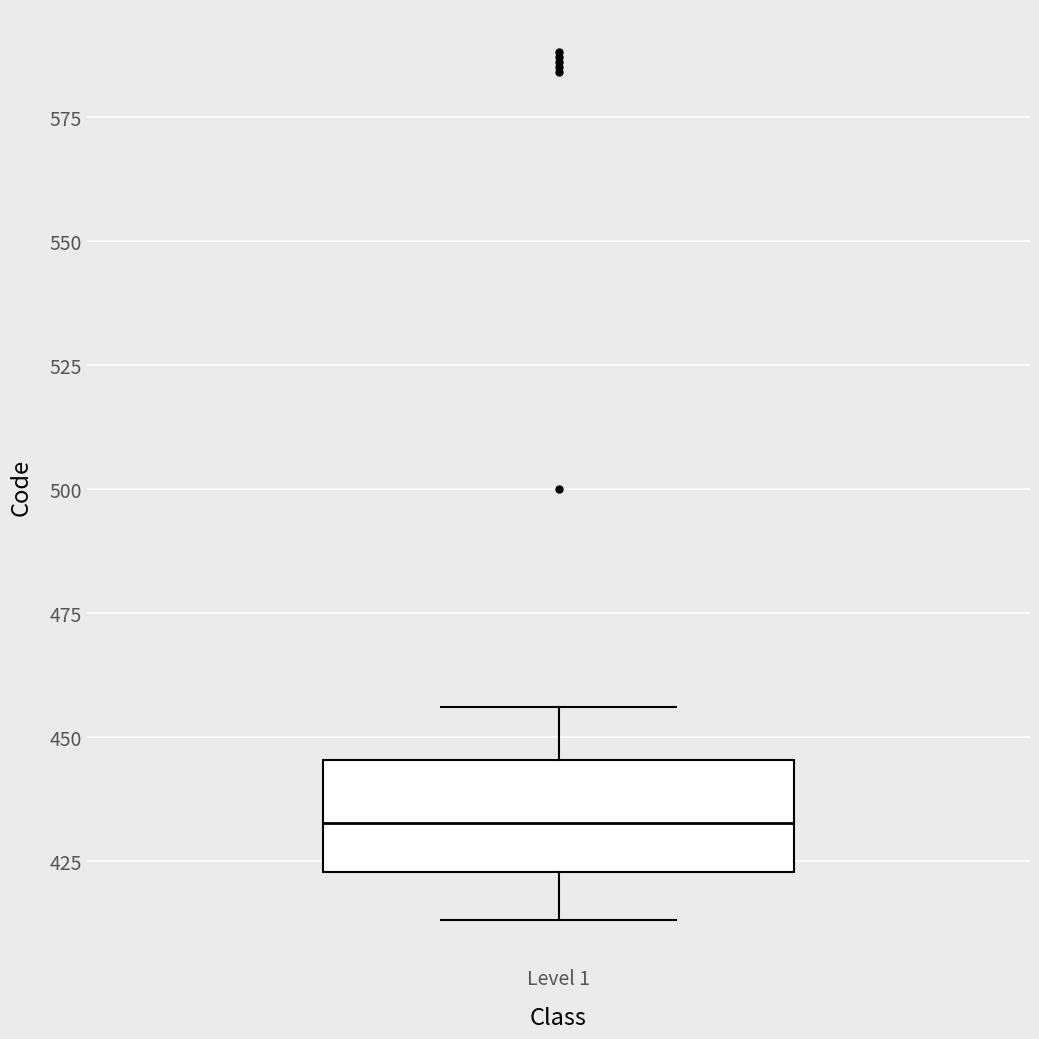

Read this box plot against the y-axis: the position of the median line, the range covered by the box, and the ends of both whiskers. The values are not printed on the chart, so give them approximately, as read against the axis.

median 435, box 425 to 445, whiskers 415 to 455